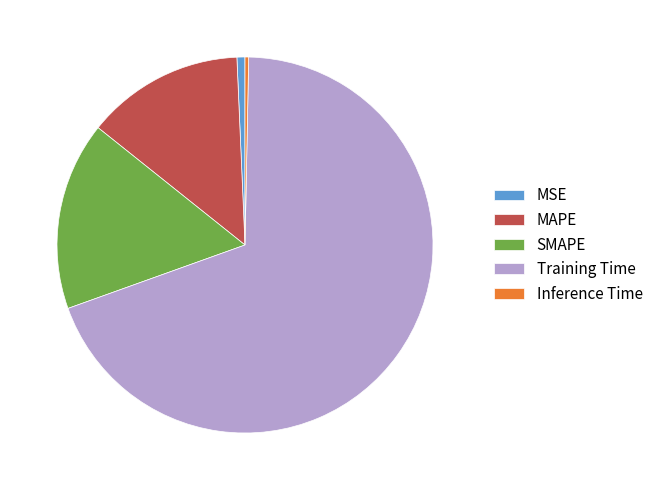

Which category has the biggest portion of the pie?

Training Time